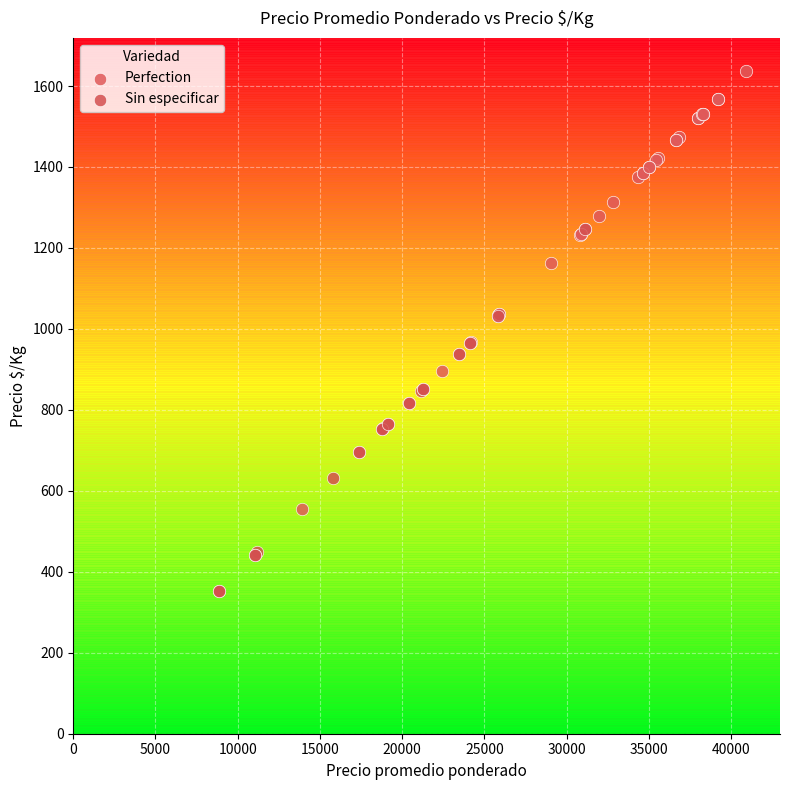

Which series has the largest Y range (max minus min)?

Perfection